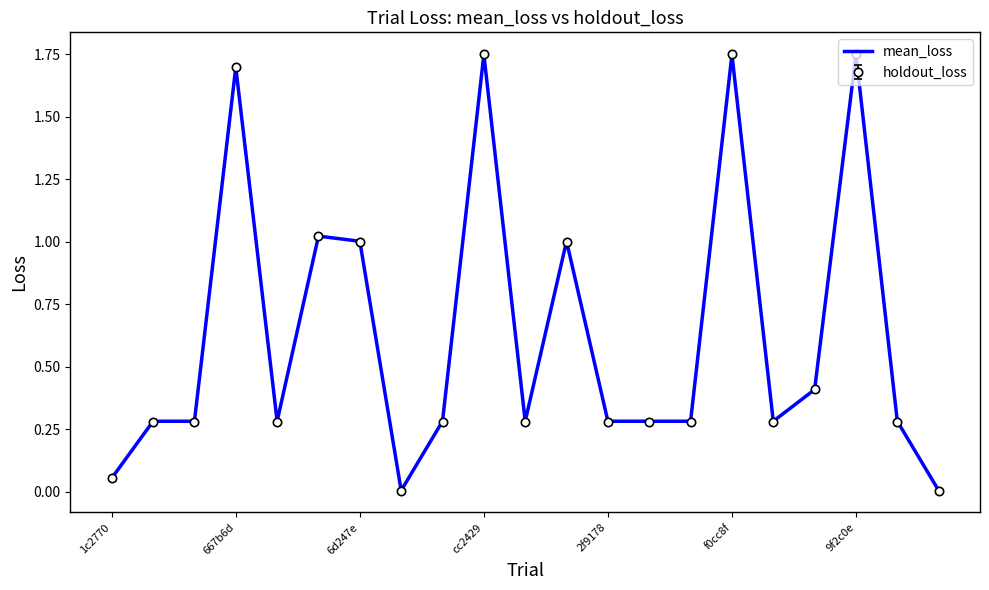

Is it true that mean_loss equals 0.3 at 2f9178?

True